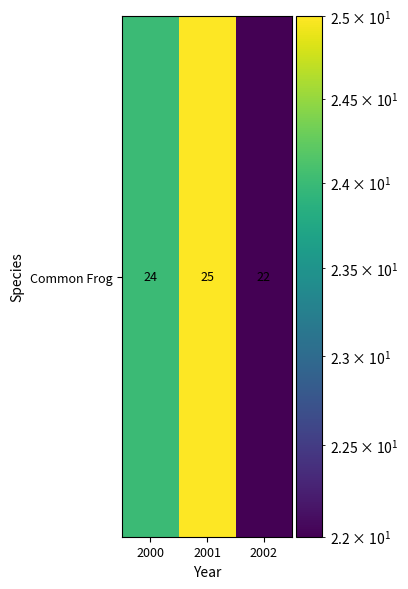

Reading right to left, transcribe all the data shown in this chart.

2002=22	2001=25	2000=24